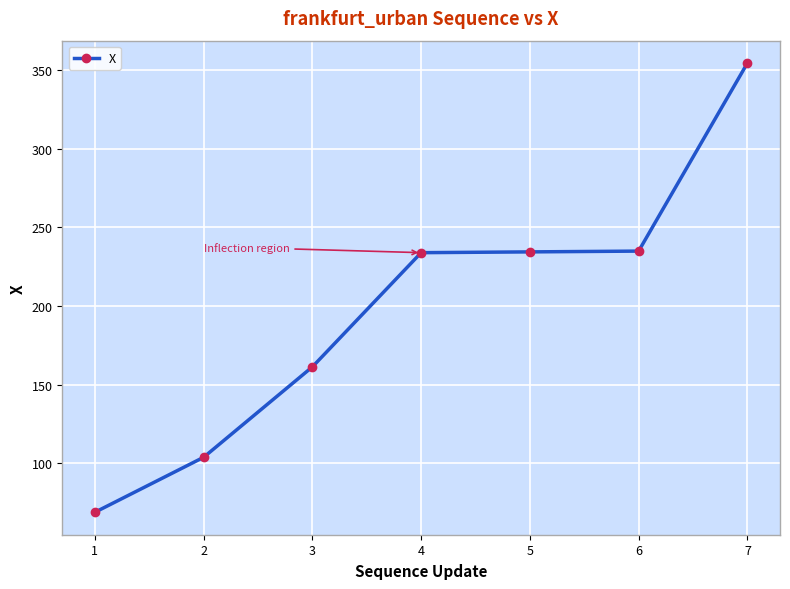

Read the value at 4.

233.9